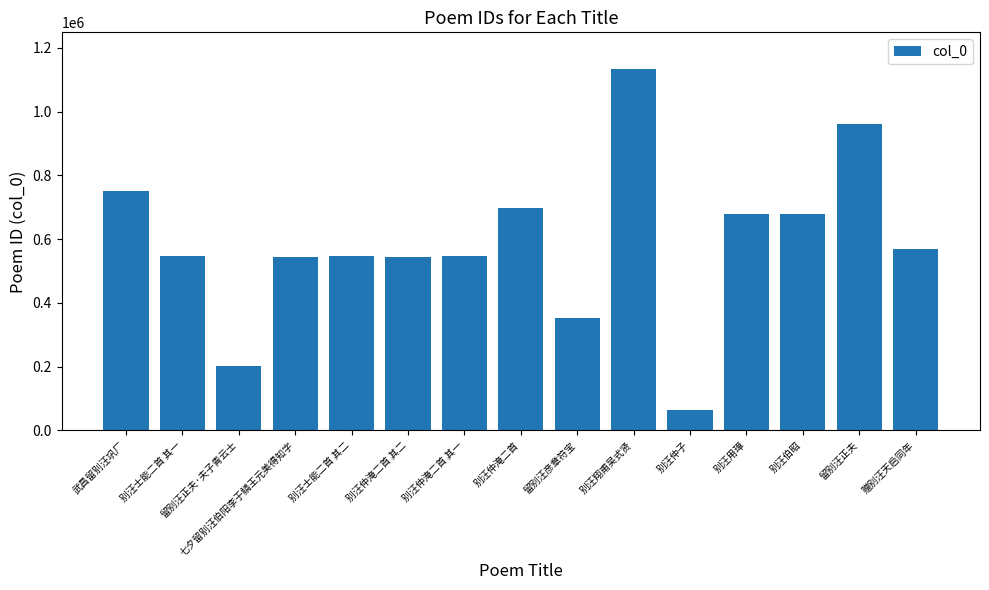

What is the difference between the second highest and minimum values?

894197